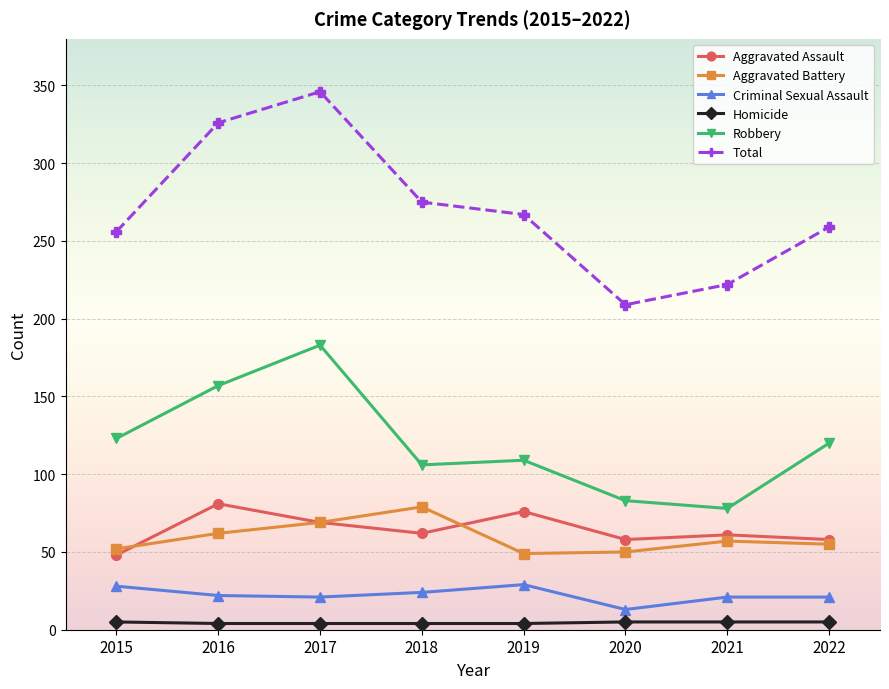

What is the greatest value displayed?

346